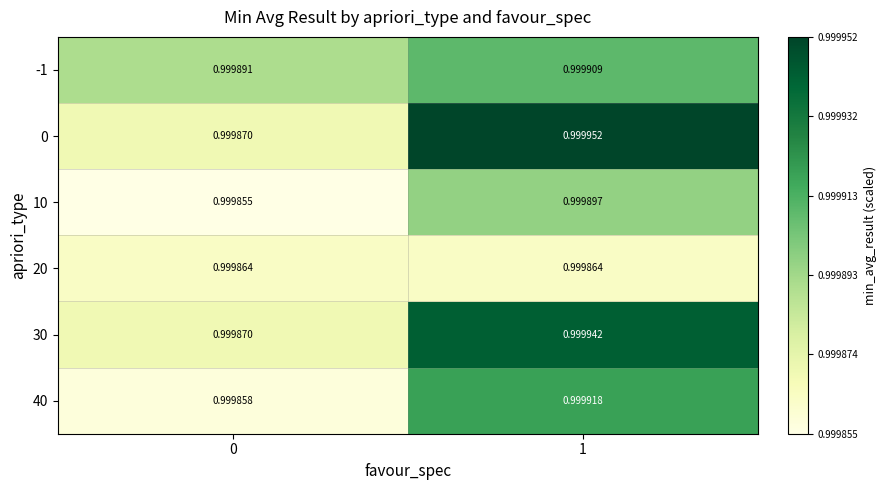

What is the total value across all series at 0?

6.0